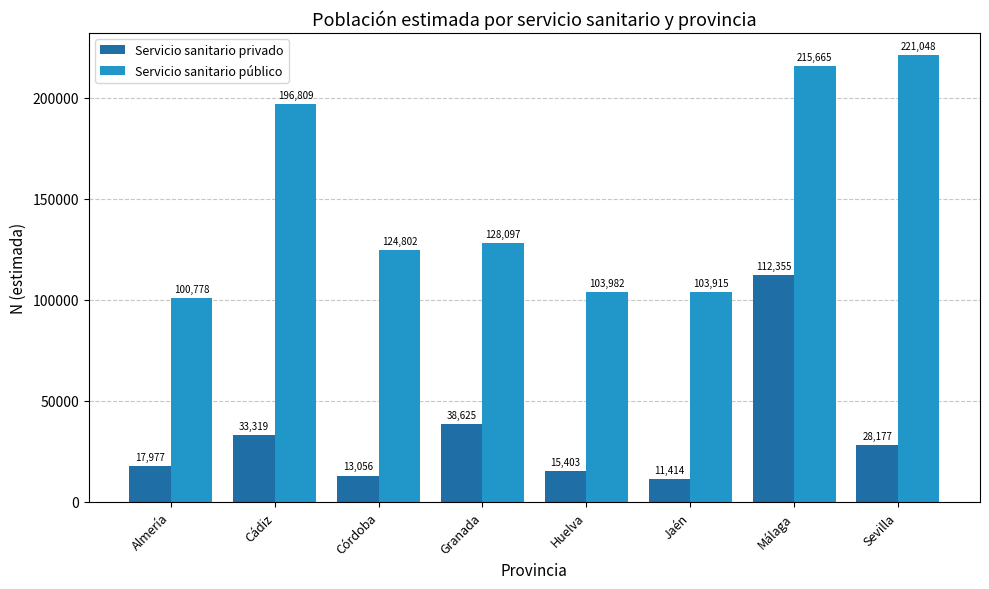

What is the minimum value shown in the chart?

11414